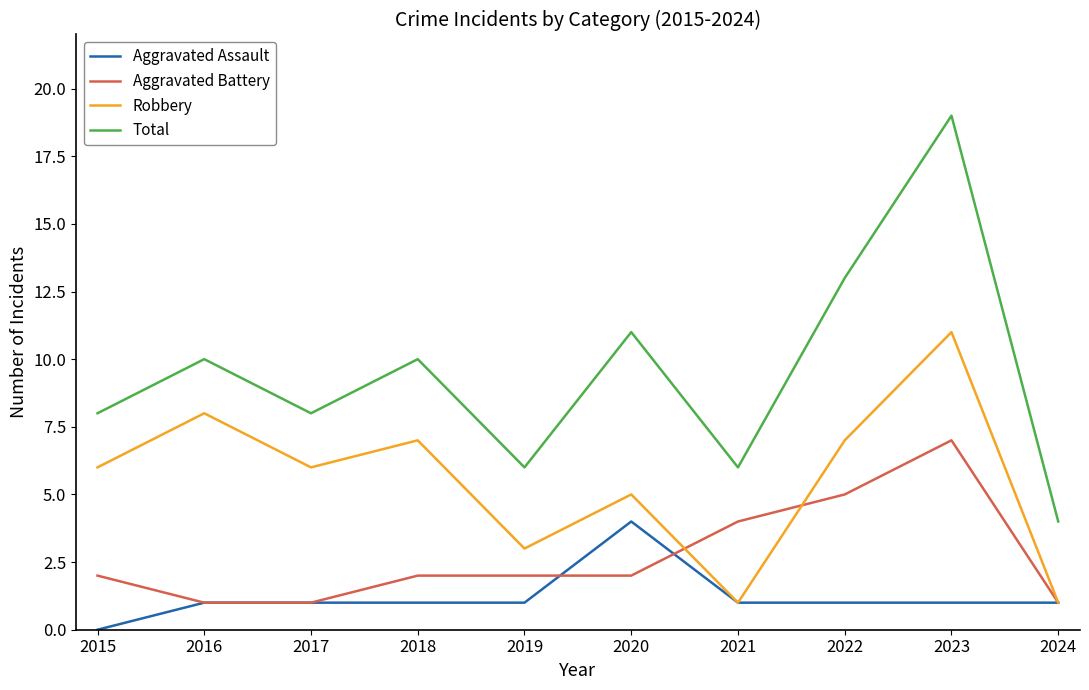

How many Robbery values are between 3 and 7?

6